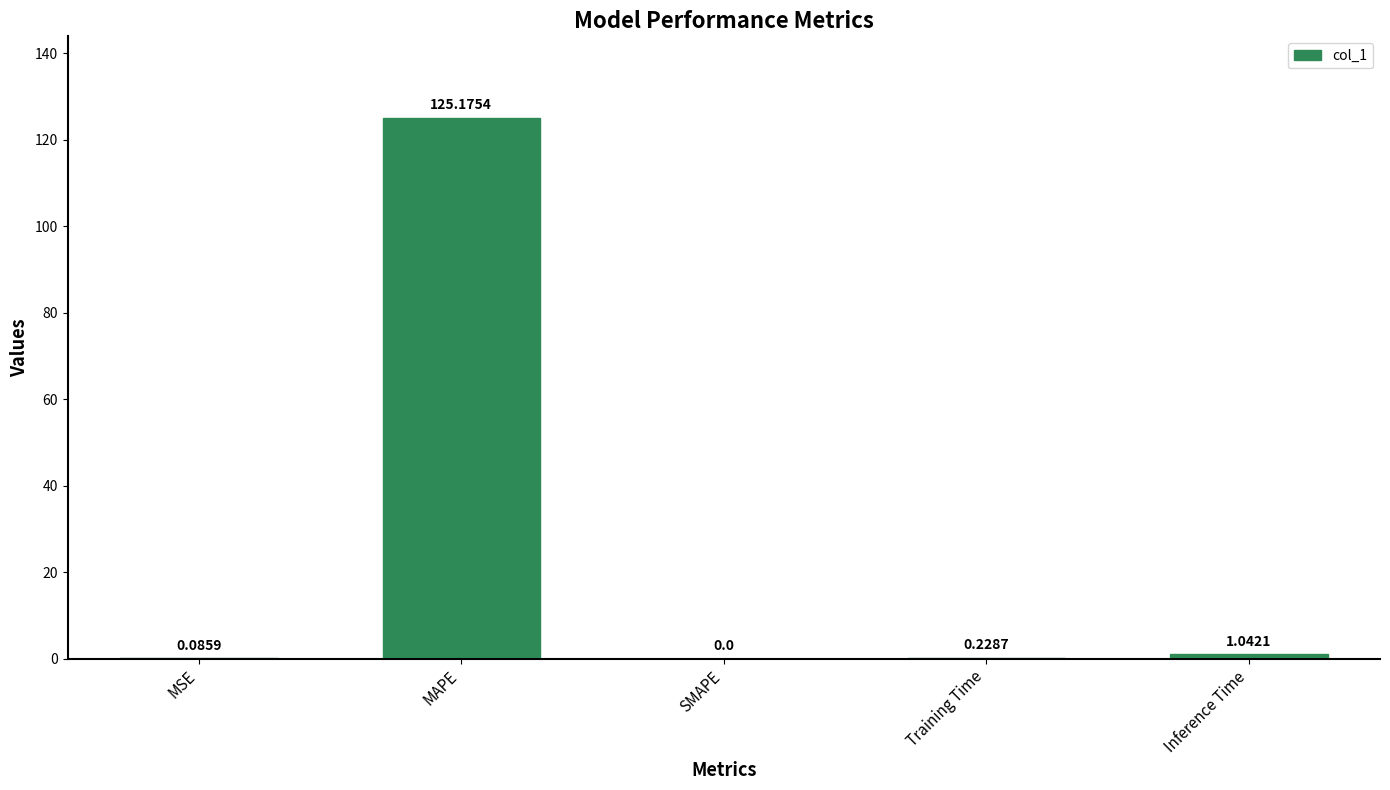

How many values are above zero?

4